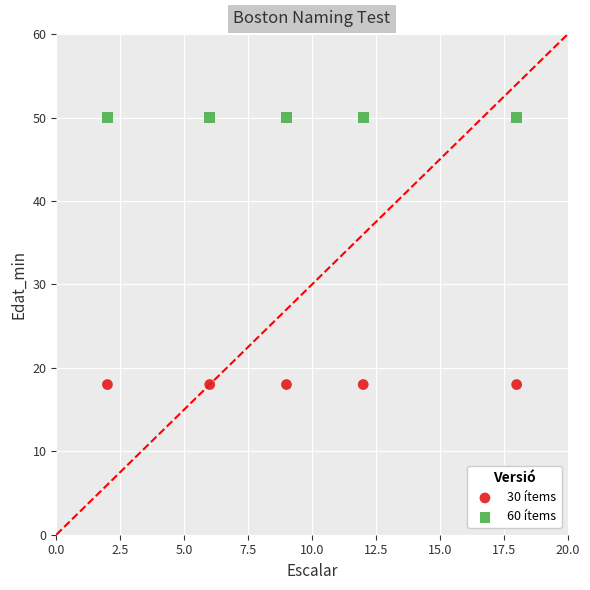

What are all the series names shown in the legend?

30 ítems, 60 ítems